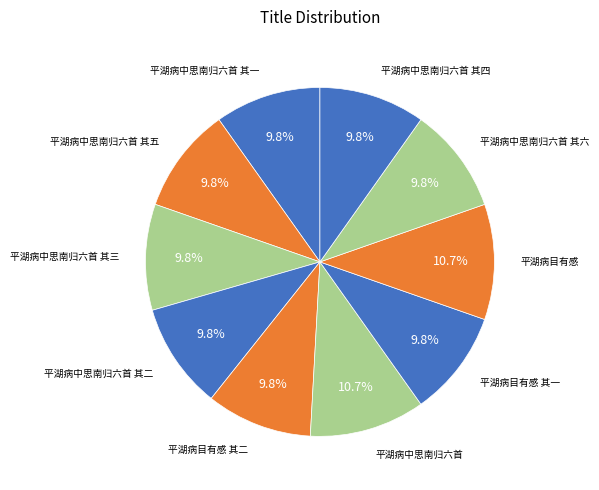

How many segments does this pie chart have?

10